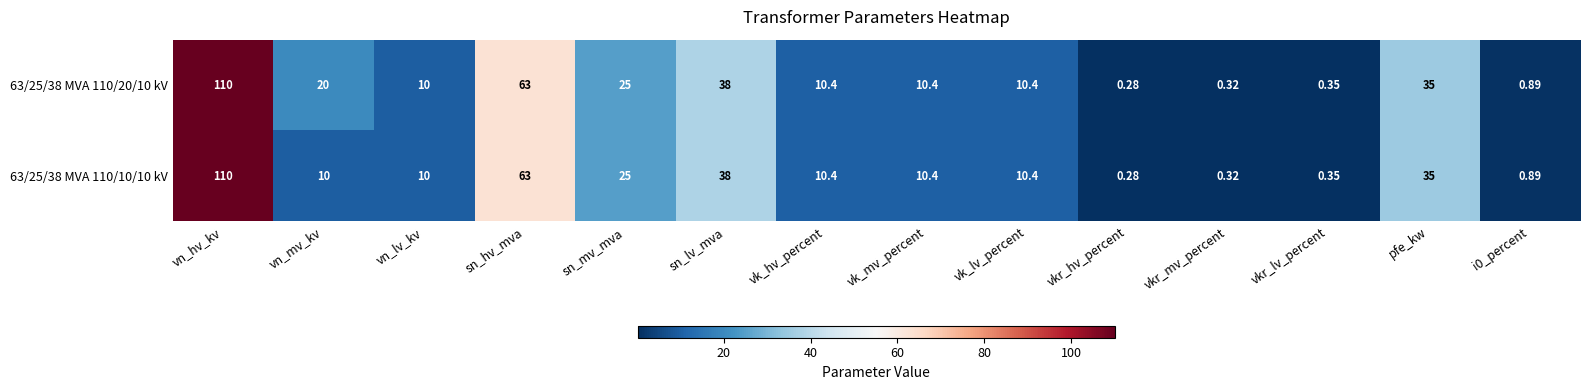

At which label does 63/25/38 MVA 110/20/10 kV reach its peak?

vn_hv_kv